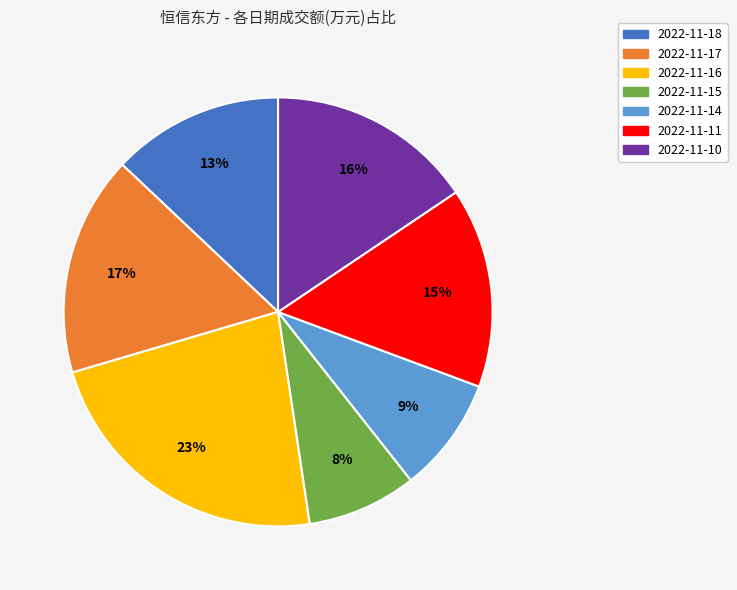

To the nearest percent, what percentage of the pie is 2022-11-15?

8%